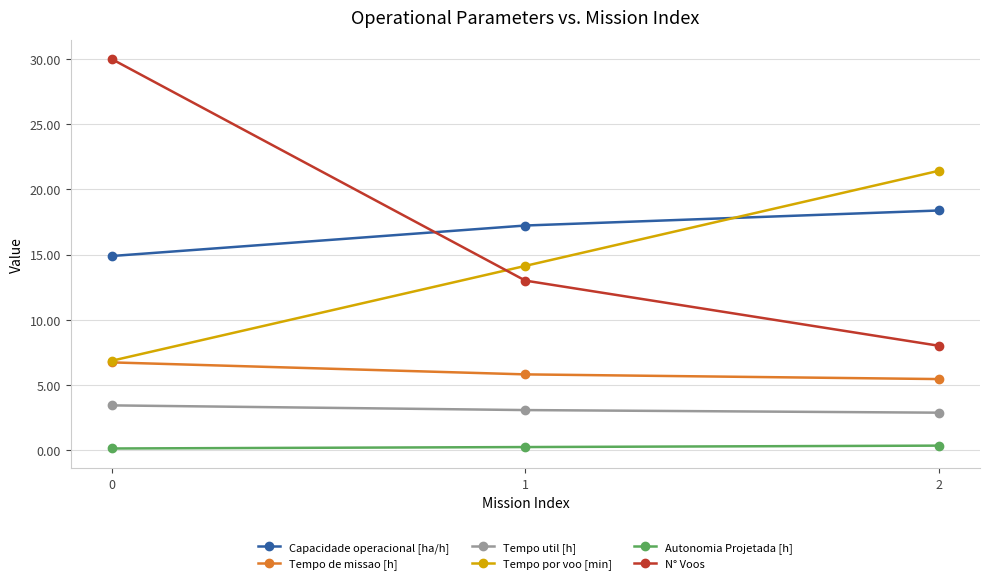

How many data points in Capacidade operacional [ha/h] are above 17?

2